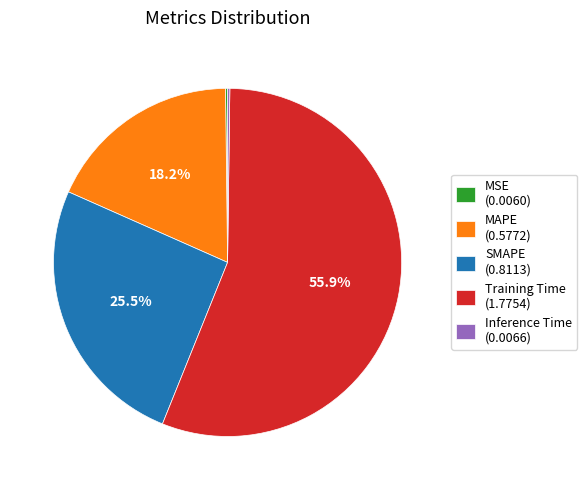

Is there a majority slice in this chart?

Yes